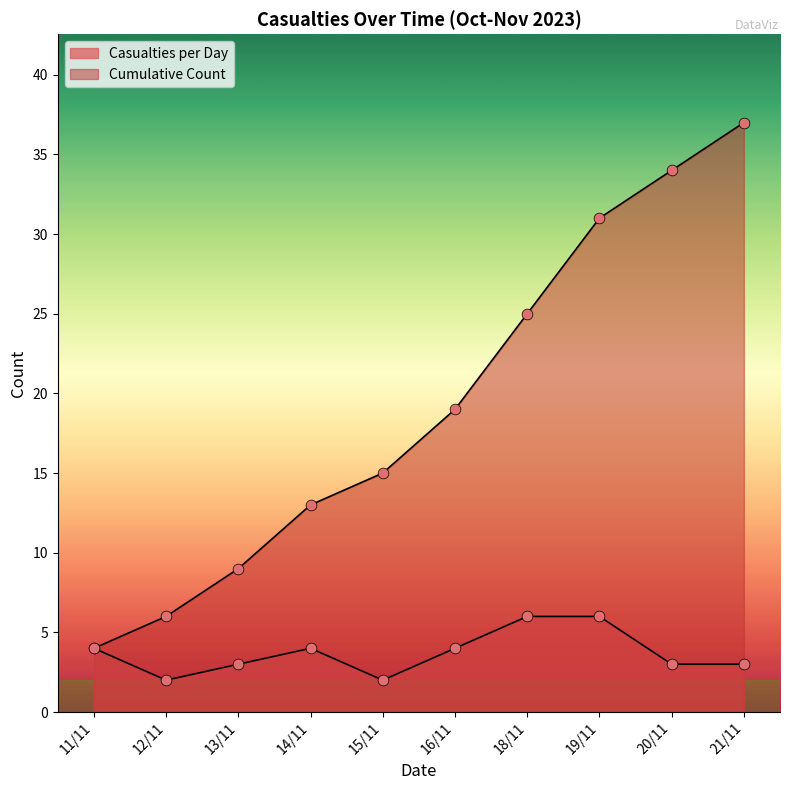

Which series contains the lowest Y value?

Casualties per Day